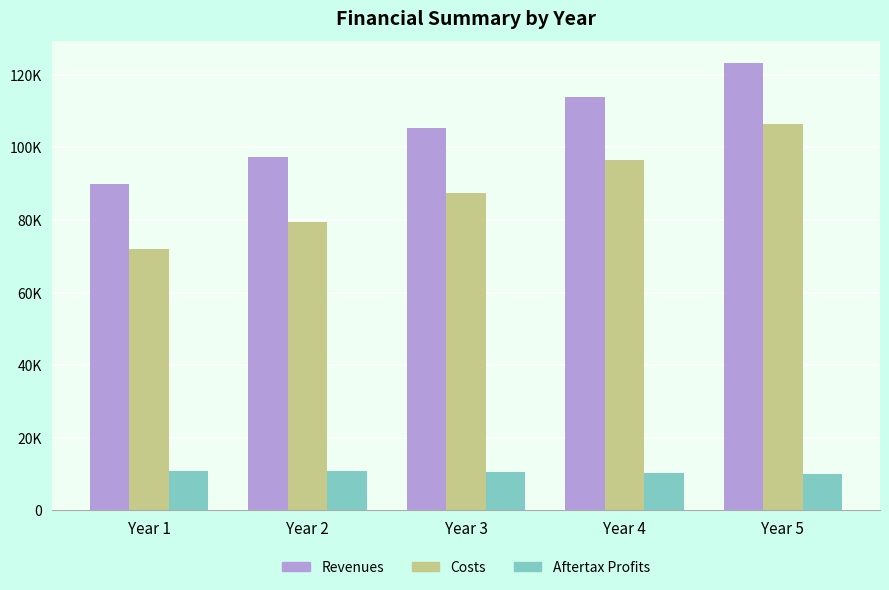

At which category is the sum across all series the highest?

Year 5